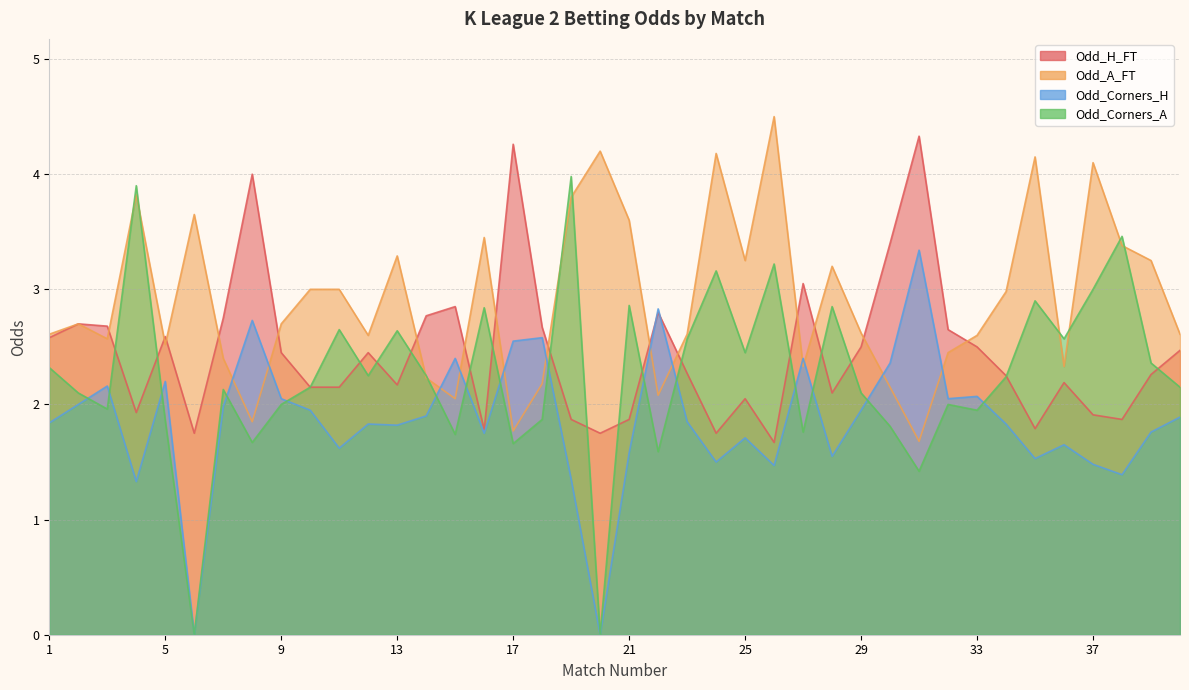

Between 30 and 40, which is larger?

30